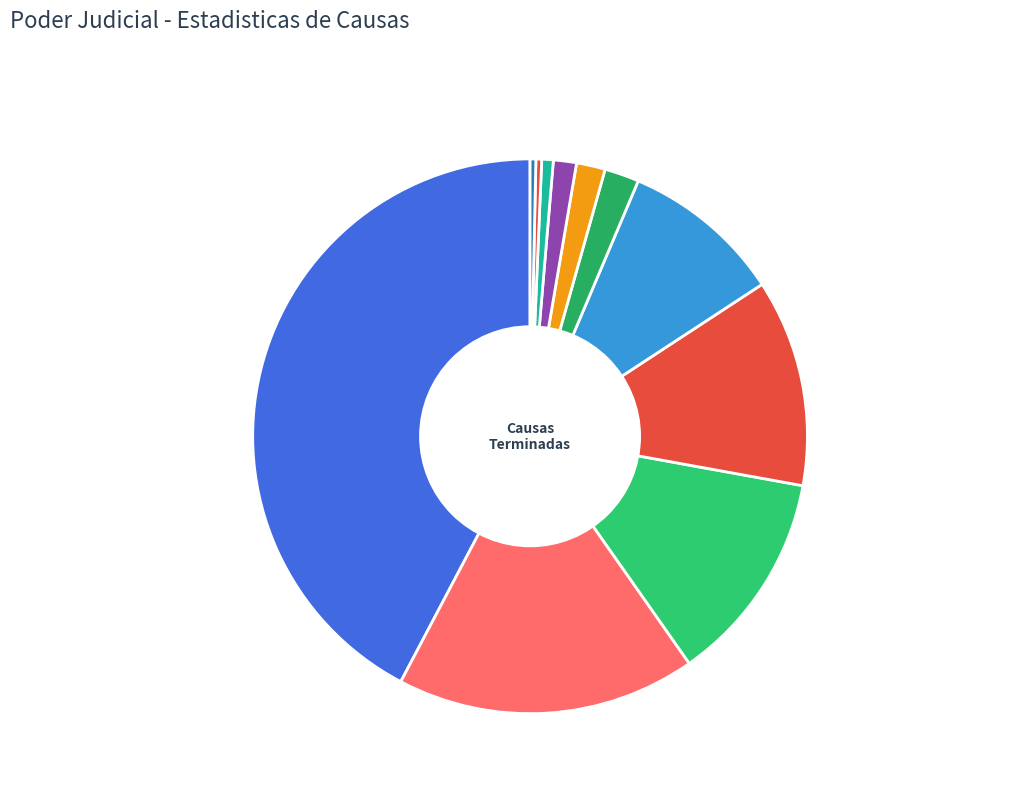

Is Sentencia the majority of the pie?

No